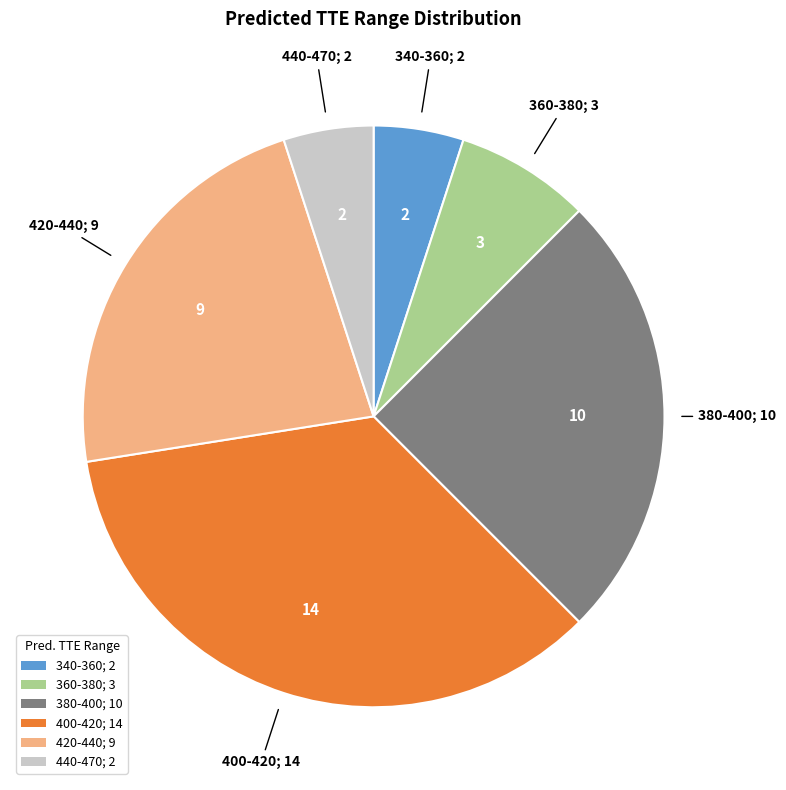

Combined, do 440-470; 2 and 340-360; 2 account for over 50%?

No